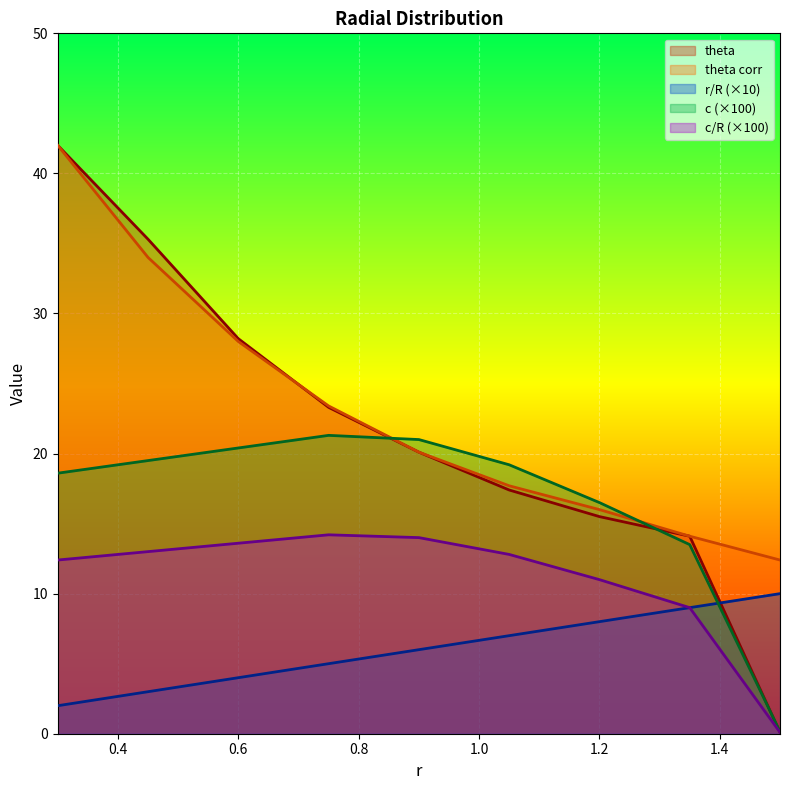

True or false: c and c/R intersect in this chart.

False